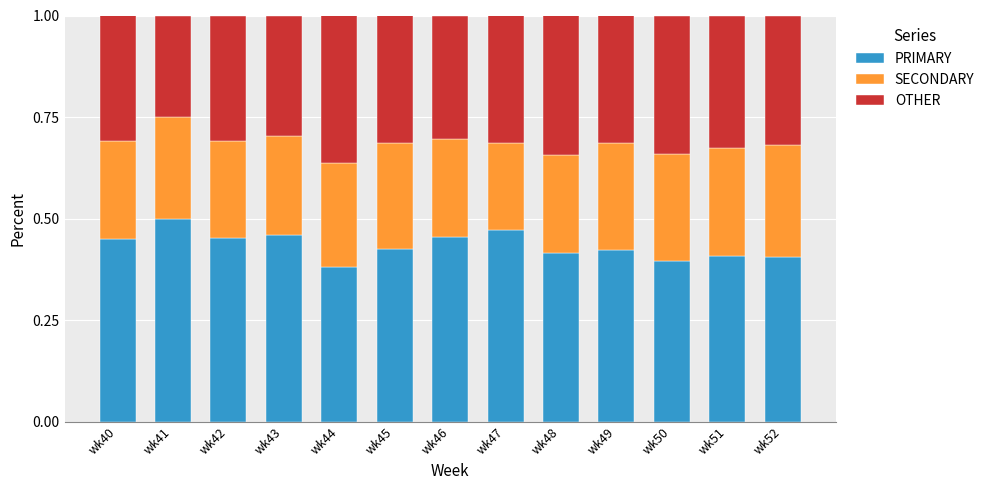

Is it true that PRIMARY equals 0.4 at wk50?

True